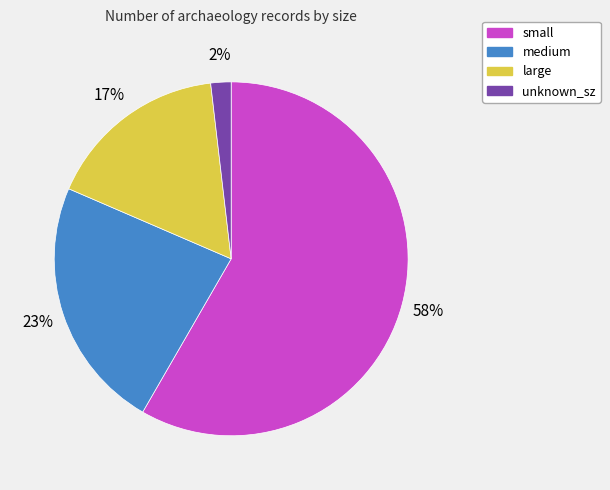

To the nearest percent, what percentage of the pie is medium?

23%